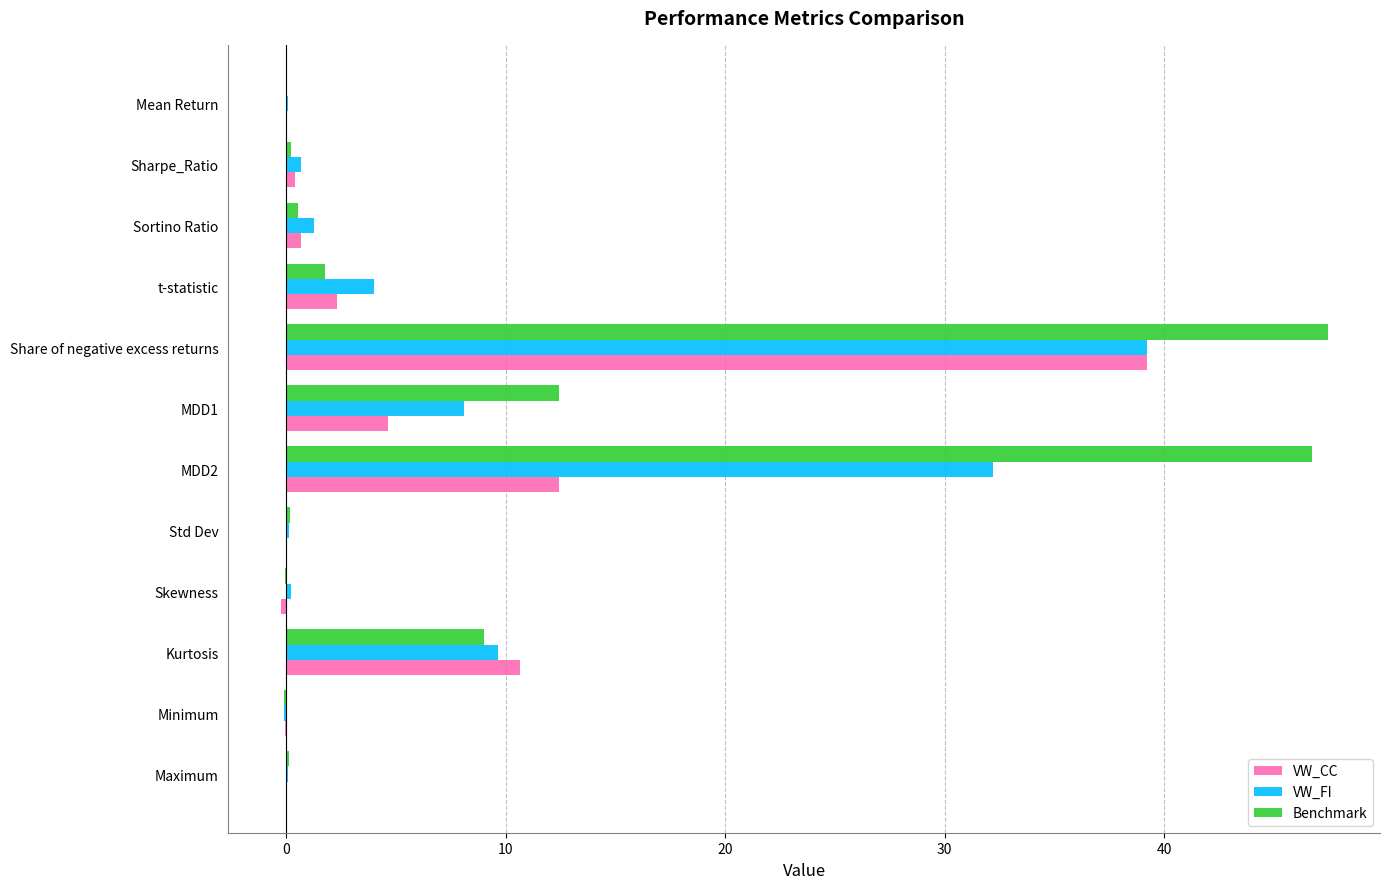

At which category is the sum across all series the highest?

Share of negative excess returns